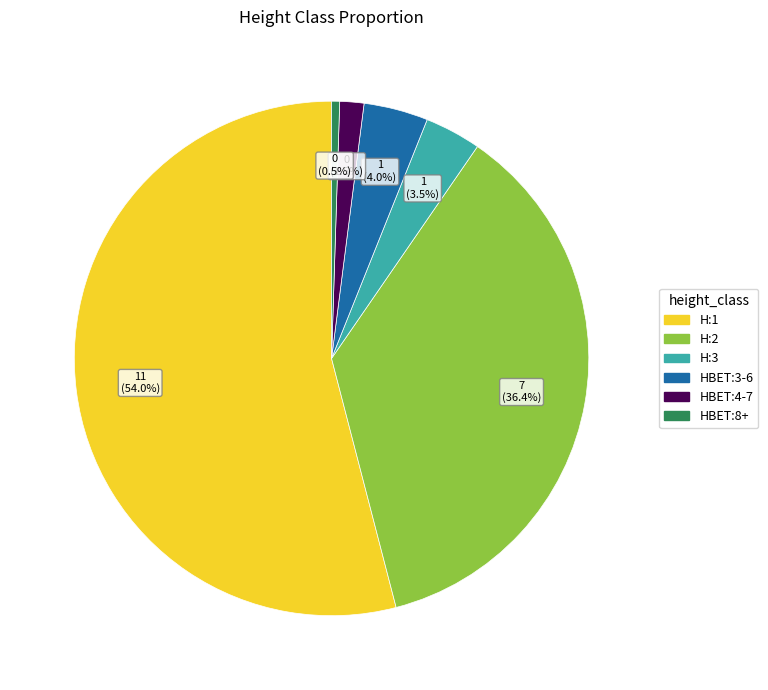

To the nearest percent, what is the difference between the largest and smallest slice percentages?

54%